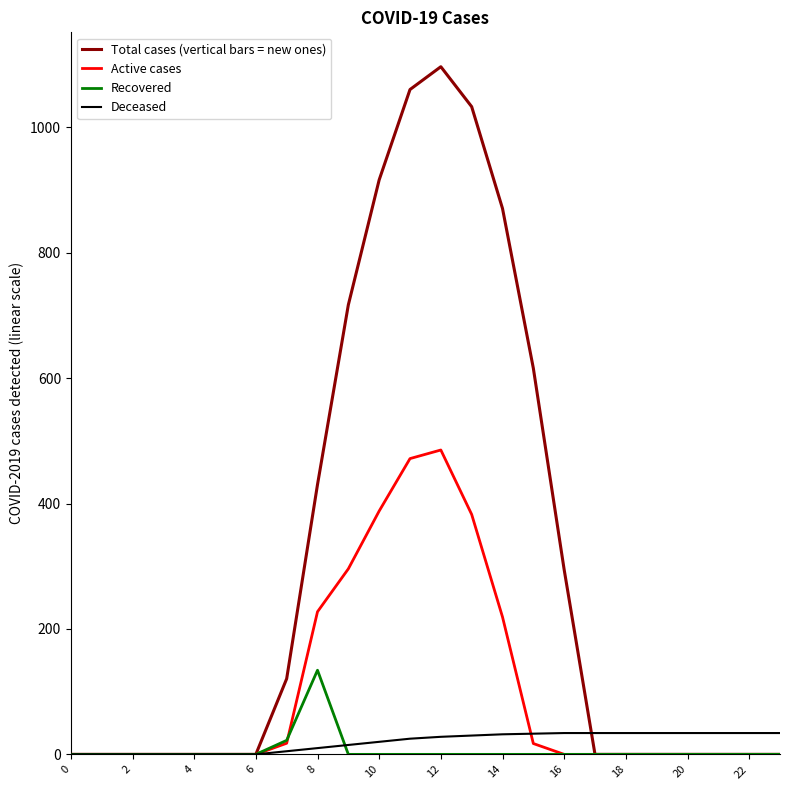

Count the number of categories in the chart.

24